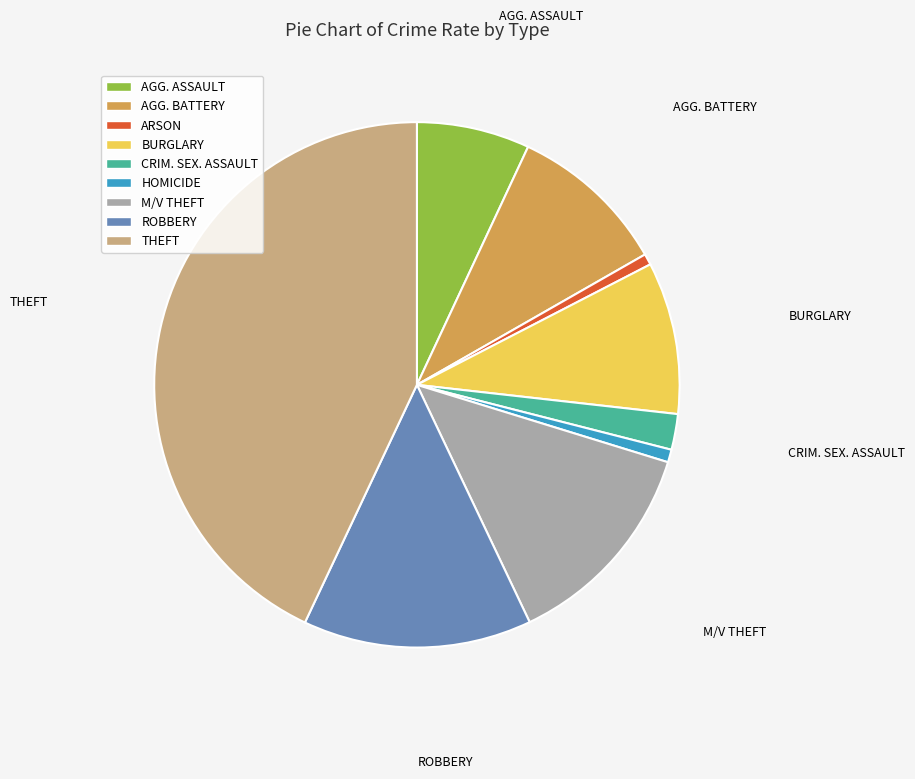

Is there a majority slice in this chart?

No